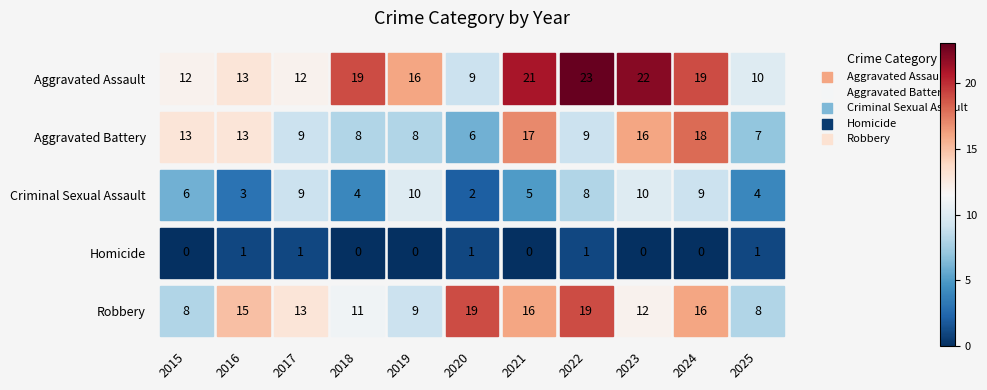

Is it true that Robbery equals 19 at 2020?

True